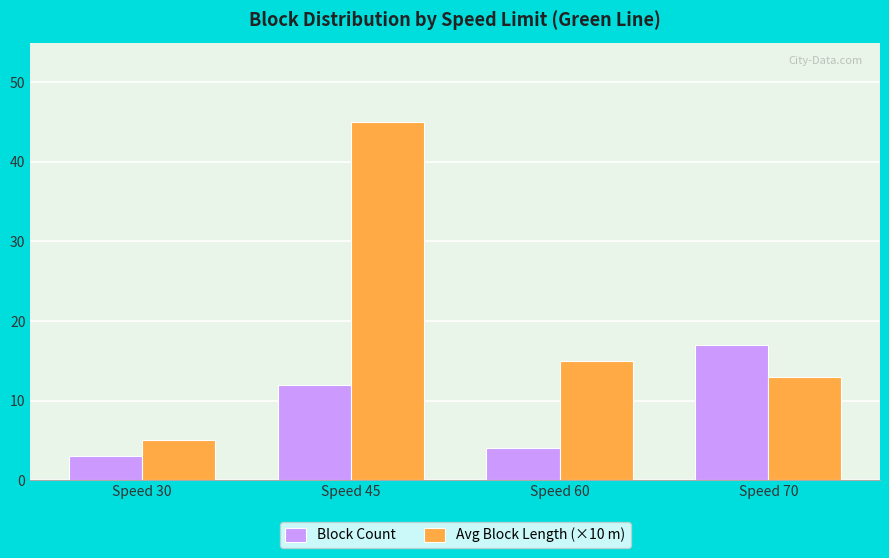

How many distinct data groups are displayed?

2